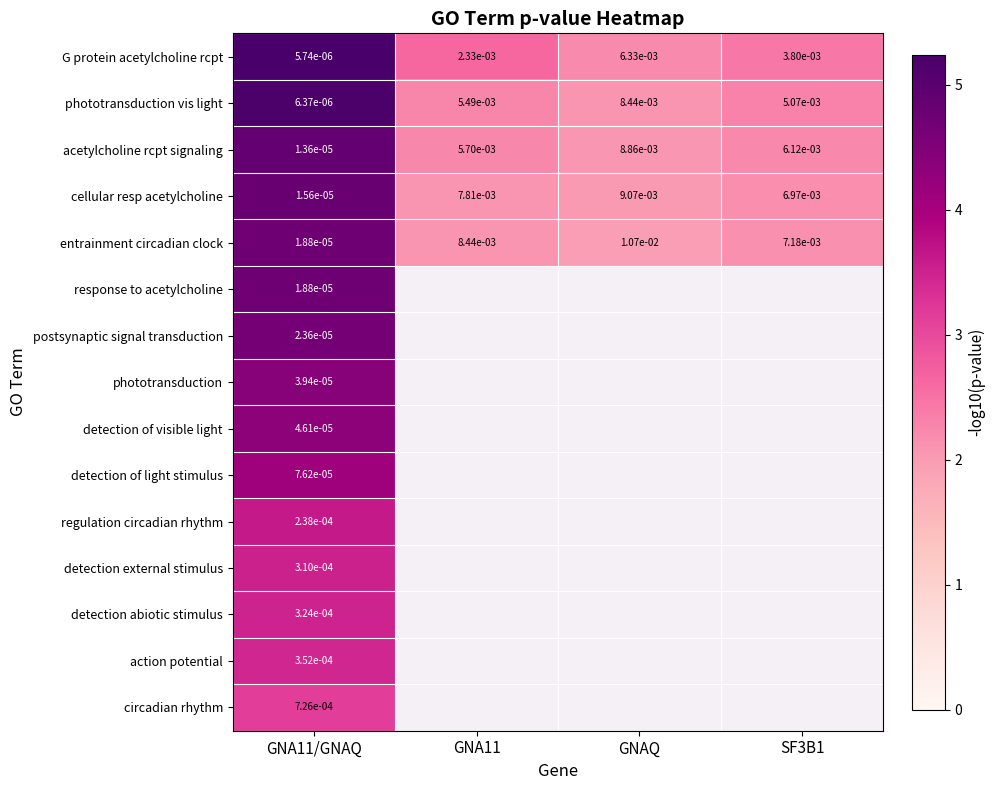

At which category is the sum across all series the highest?

GNA11/GNAQ